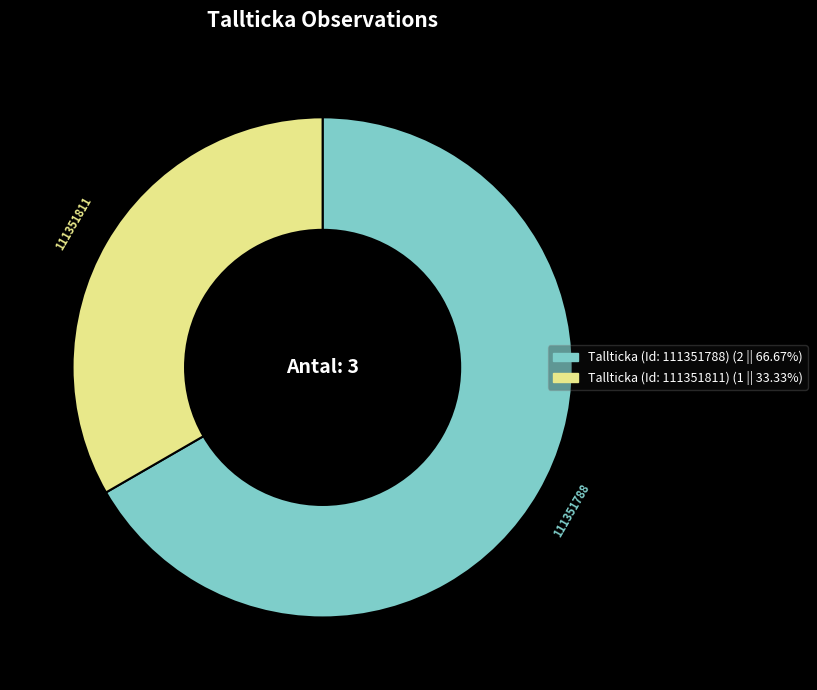

Approximately how many times larger is the value at Tallticka (Id: 111351788) (2 || 66.67%) compared to Tallticka (Id: 111351811) (1 || 33.33%)?

2.0